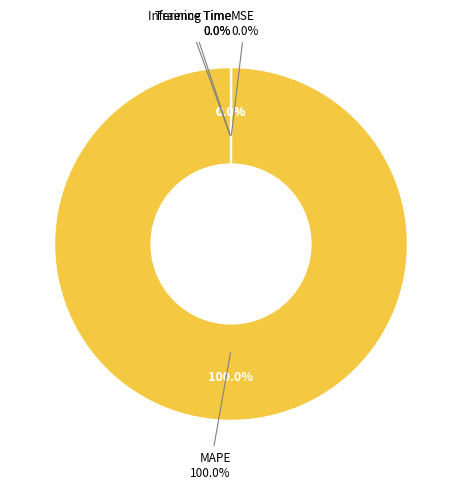

Does MAPE represent more than half of the total?

Yes